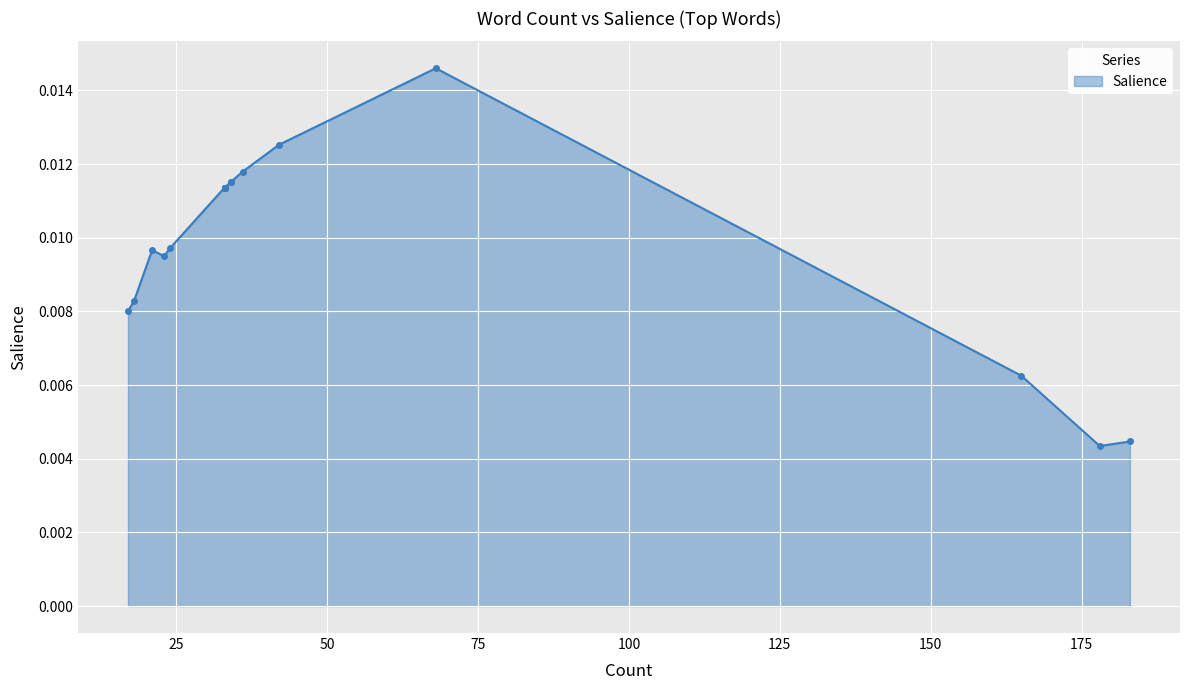

Count the number of data series in this chart.

1